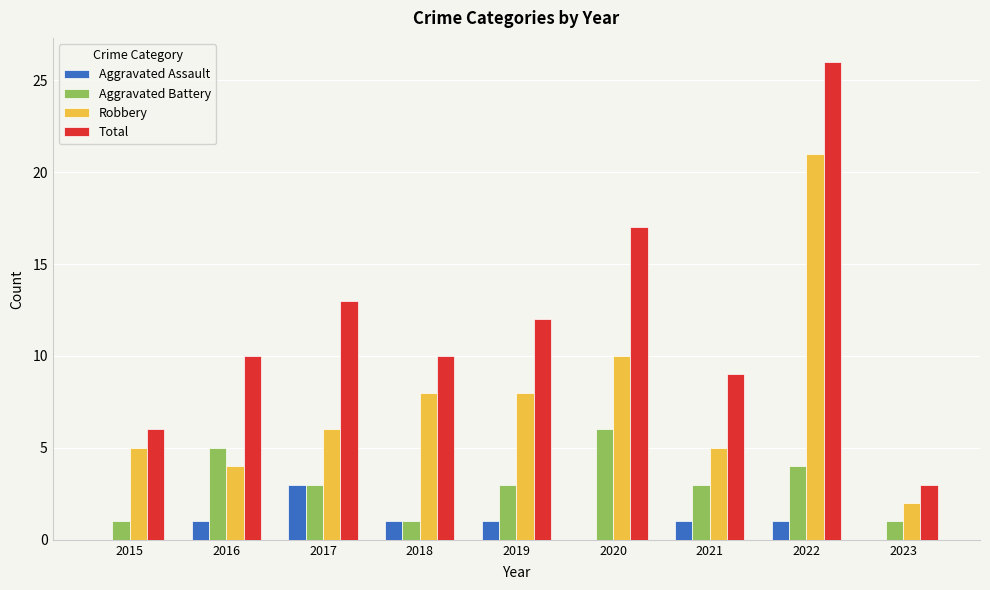

What is the sum of all Aggravated Battery values?

27